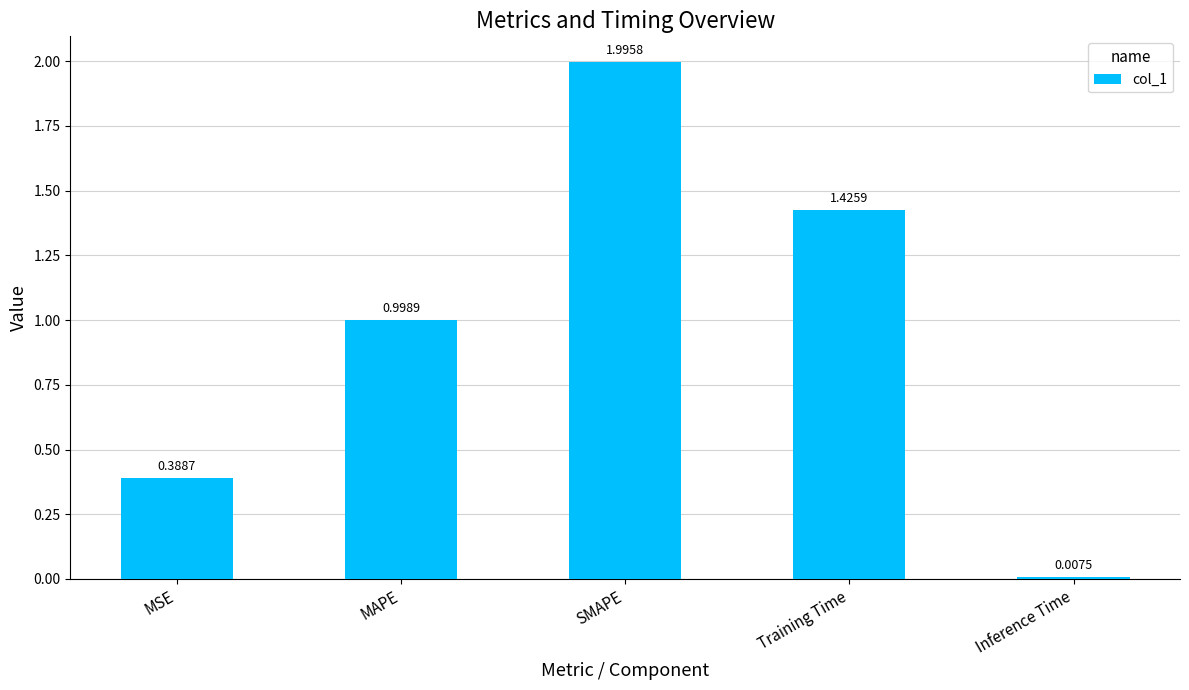

Which category has the lowest value across all series?

Inference Time